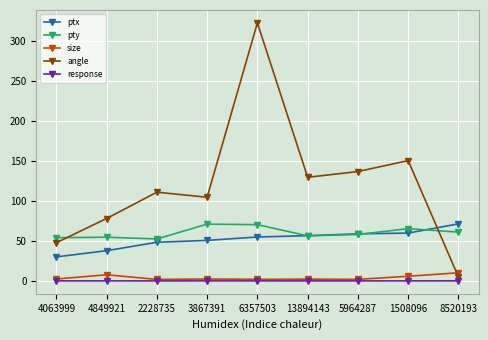

Which series has the widest spread of values?

angle